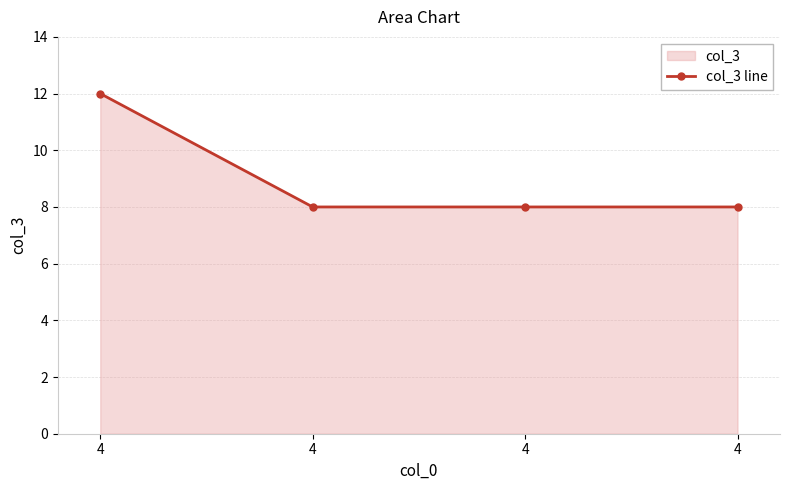

True or false: there are more than 1 points higher than both neighbors.

False